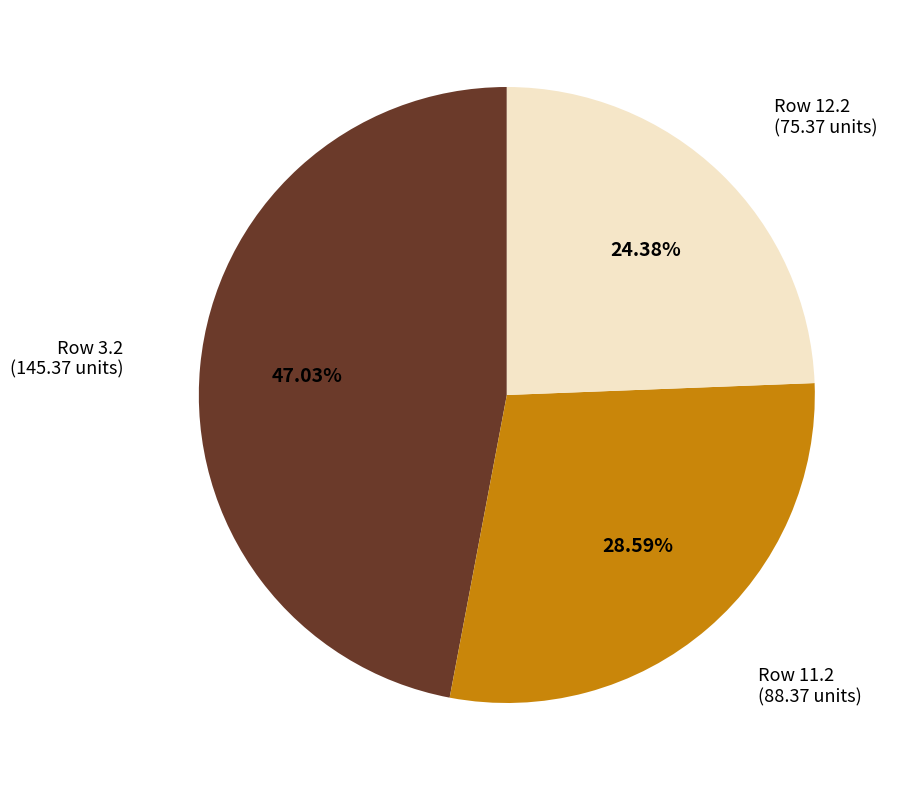

Rank the categories by value from lowest to highest.

Row 12.2, Row 11.2, Row 3.2